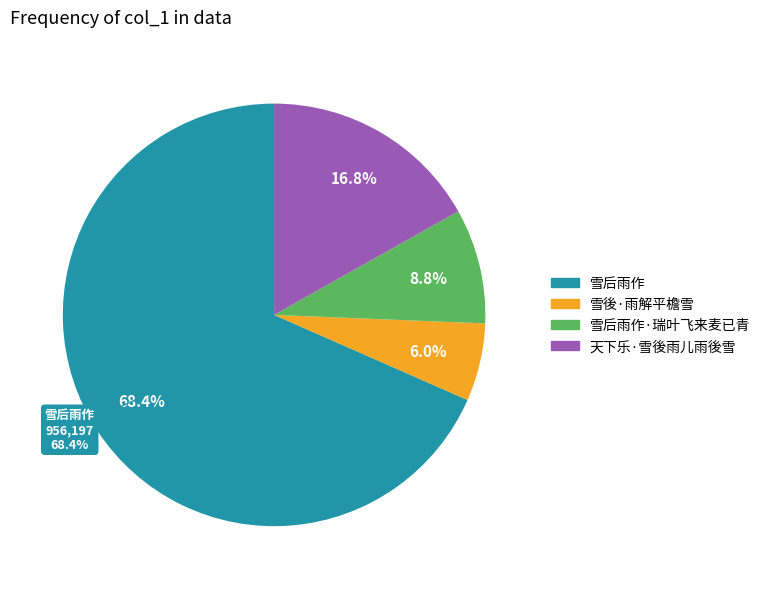

How many slices are in this pie chart?

4